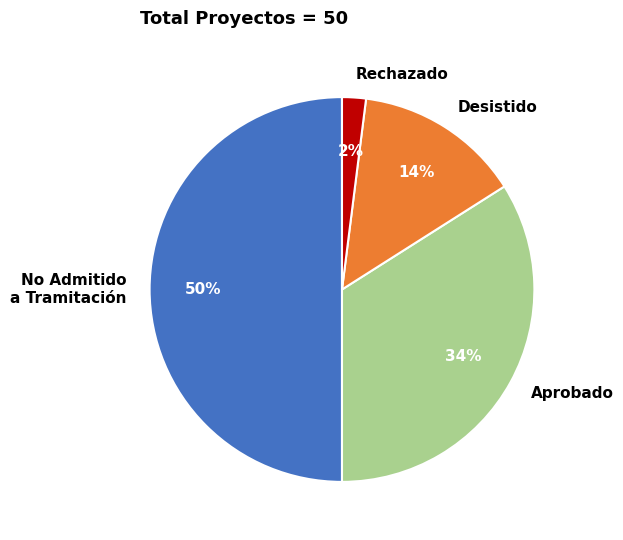

What is the ratio of the value at Desistido to the value at No Admitido a Tramitación?

0.3